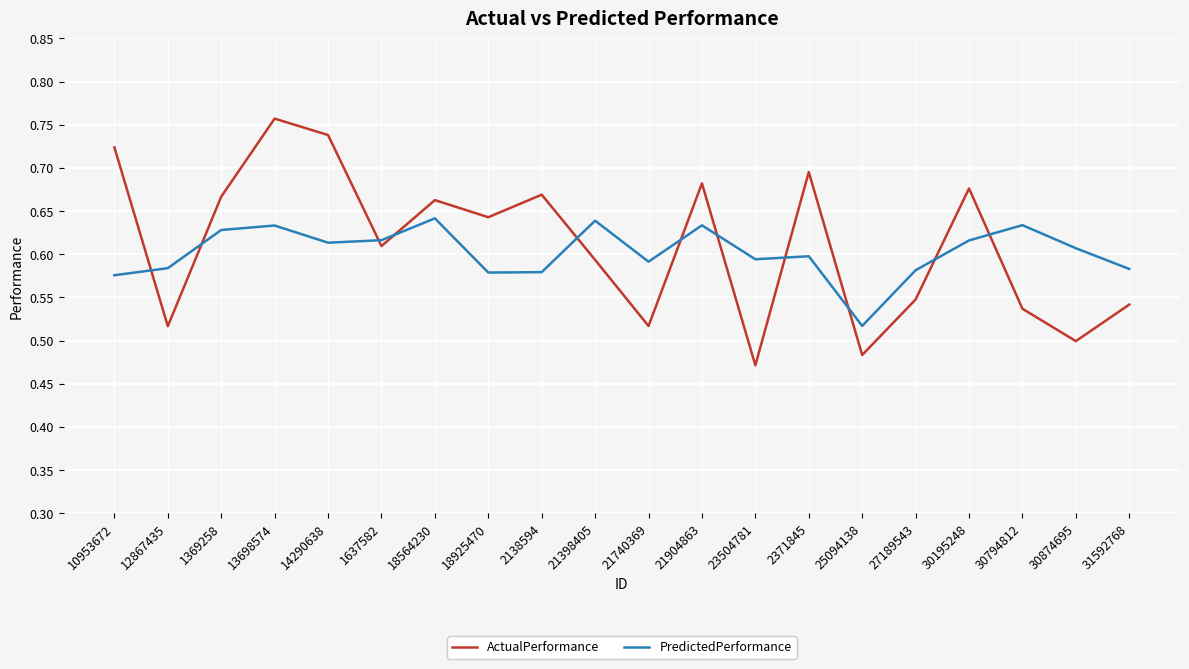

Which category has the lowest value across all series?

23504781